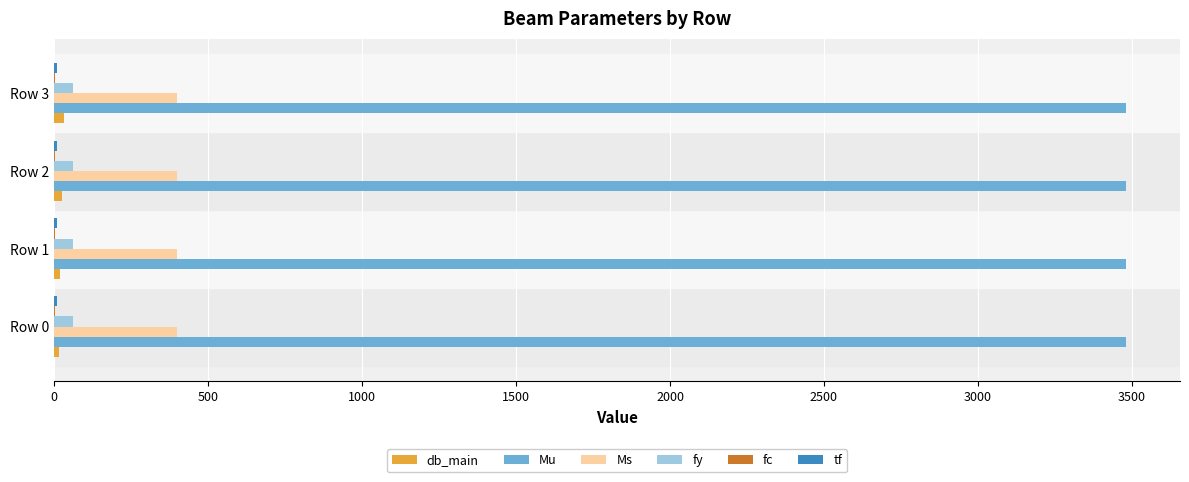

Which series has the largest total across all categories?

Mu